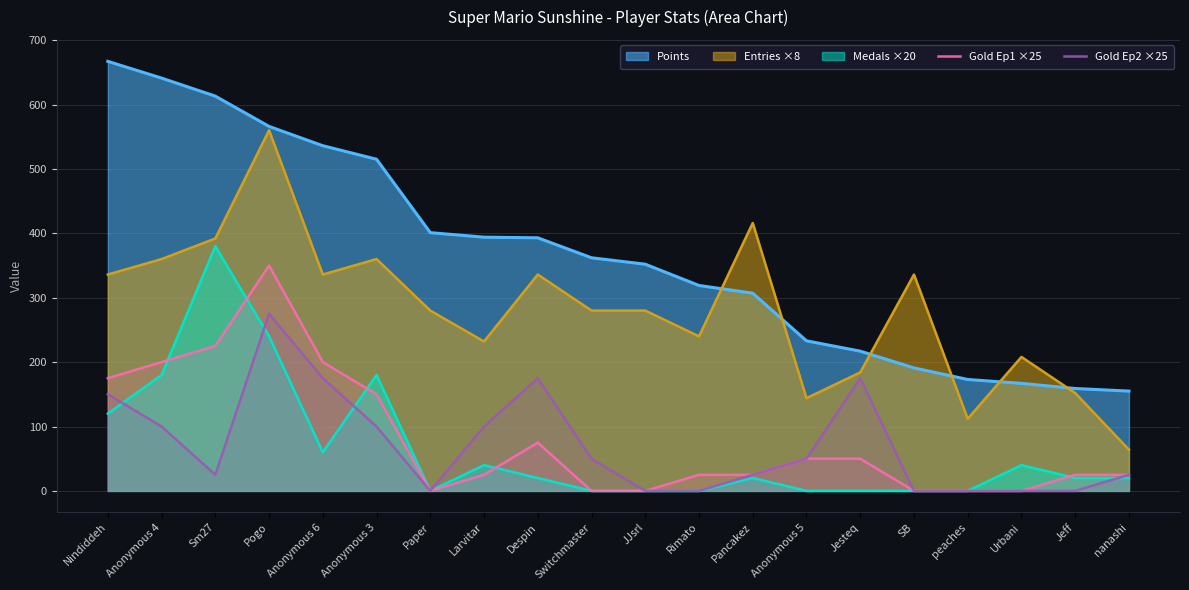

The Gold Ep1 ×25 series shows 328 at Anonymous 4. True or false?

False